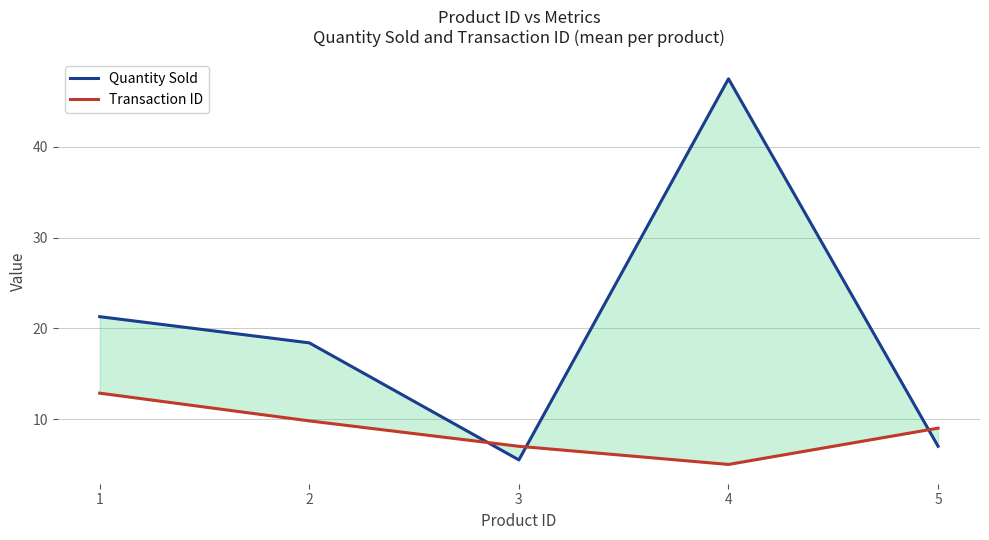

How many lines are shown in the chart?

2